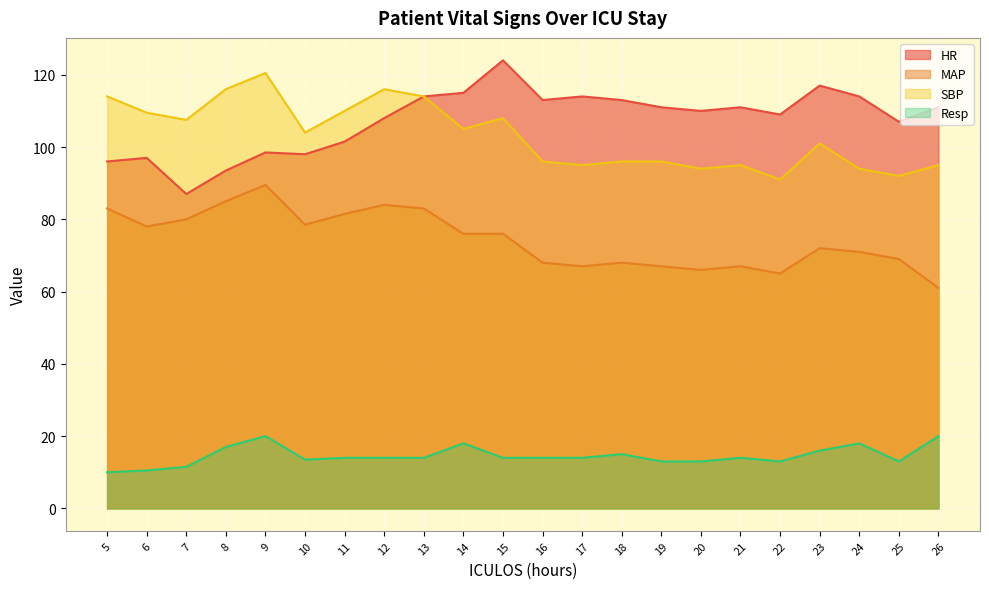

What is the difference between the highest and lowest values at 23?

101.0